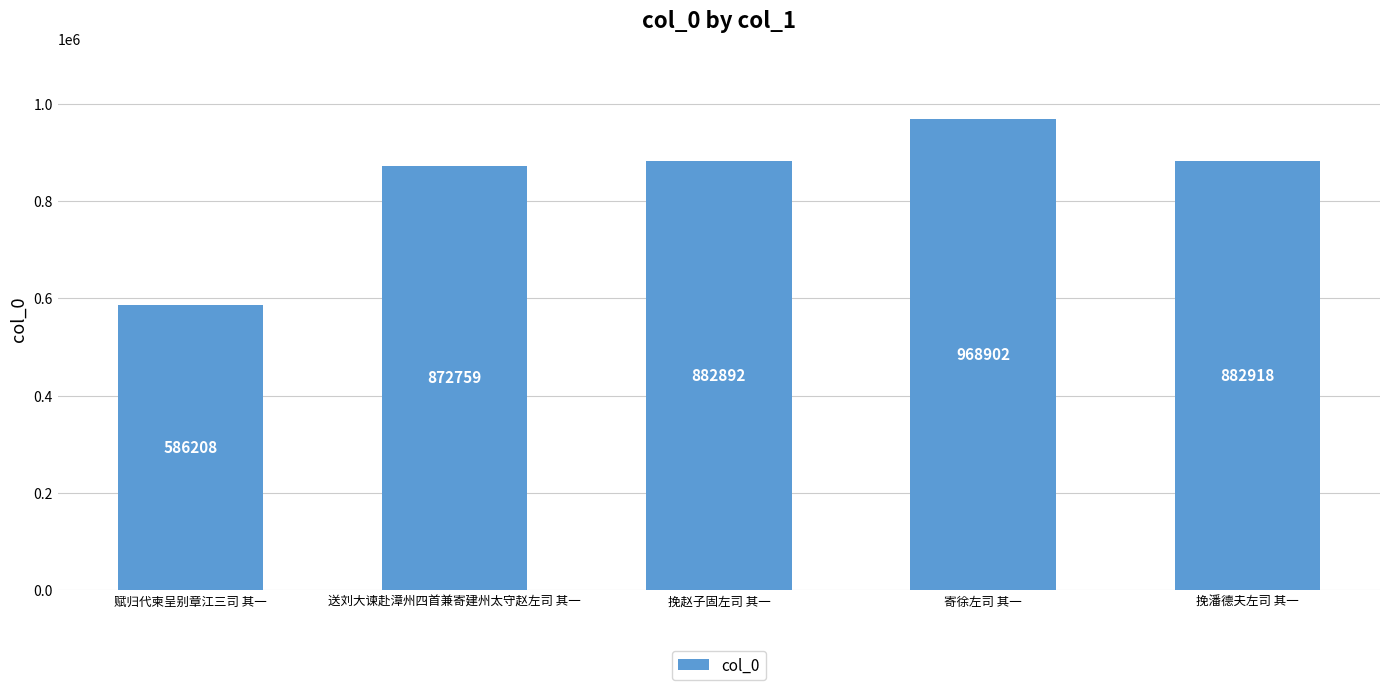

Reading left to right, what are all the values shown in this chart?

赋归代柬呈别章江三司 其一=586208	送刘大谏赴漳州四首兼寄建州太守赵左司 其一=872759	挽赵子固左司 其一=882892	寄徐左司 其一=968902	挽潘德夫左司 其一=882918